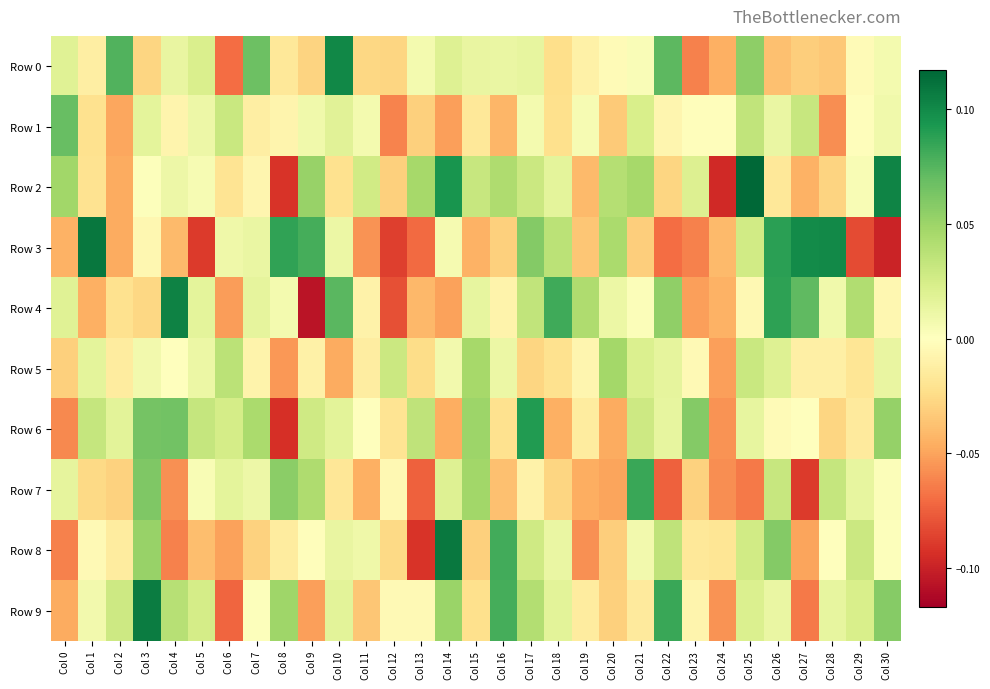

Between Col 3 and Col 27, which series saw the biggest shift?

Row 9